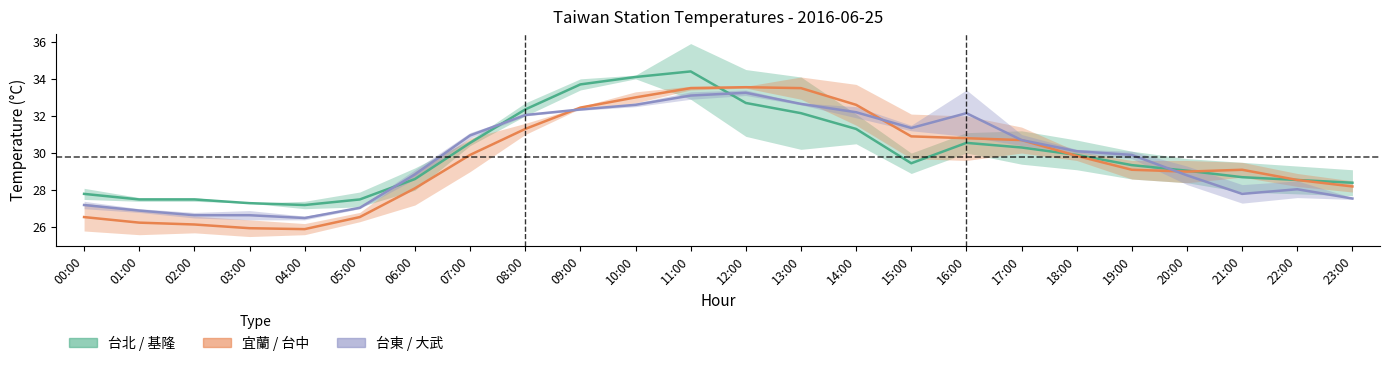

Where do 台東 / 大武 and 台北 / 基隆 first cross each other?

05:00 and 06:00